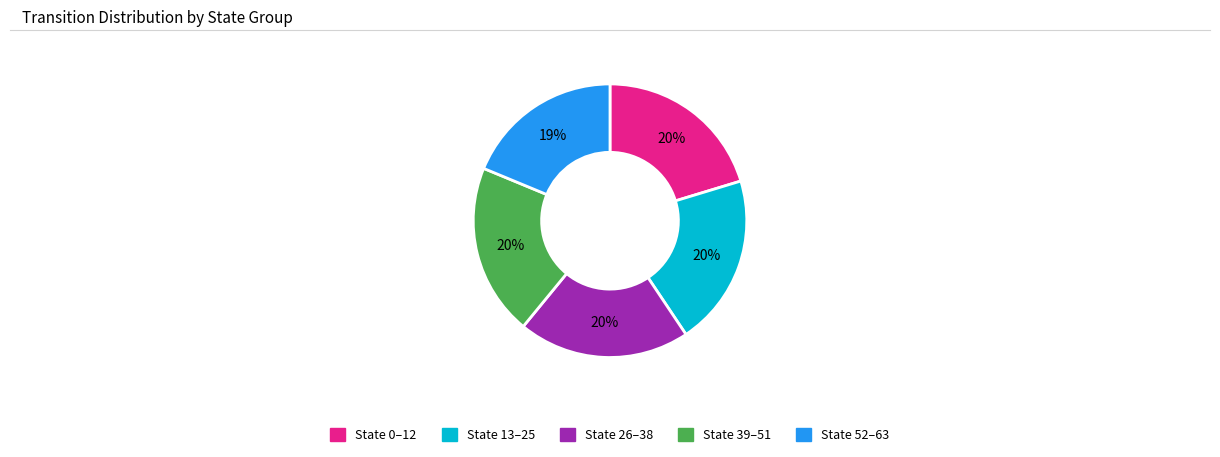

Is there any slice that represents more than half of the pie?

No